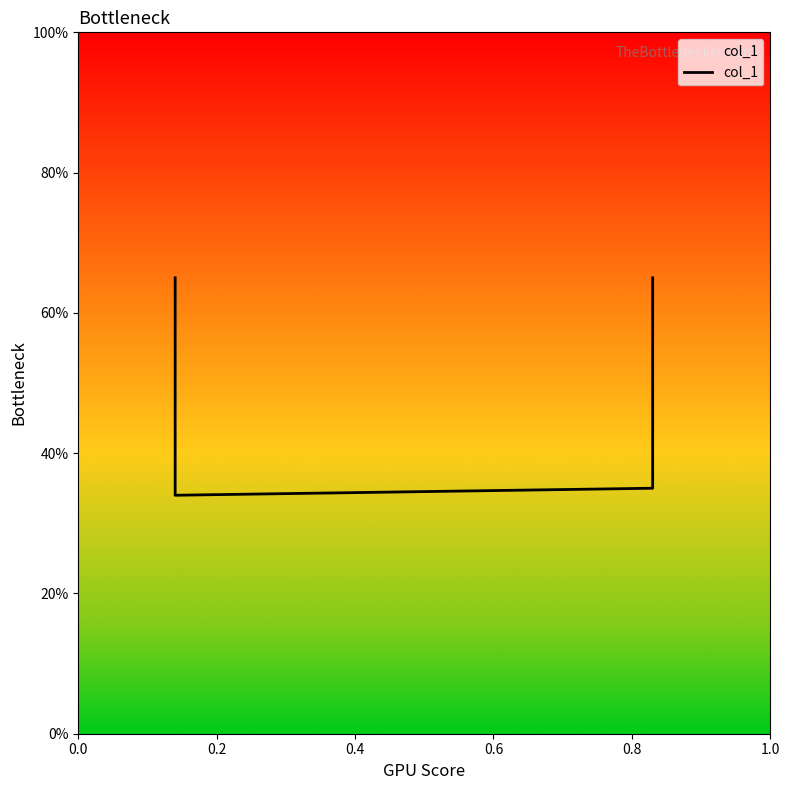

How many points are lower than both their immediate neighbors (excluding endpoints)?

1